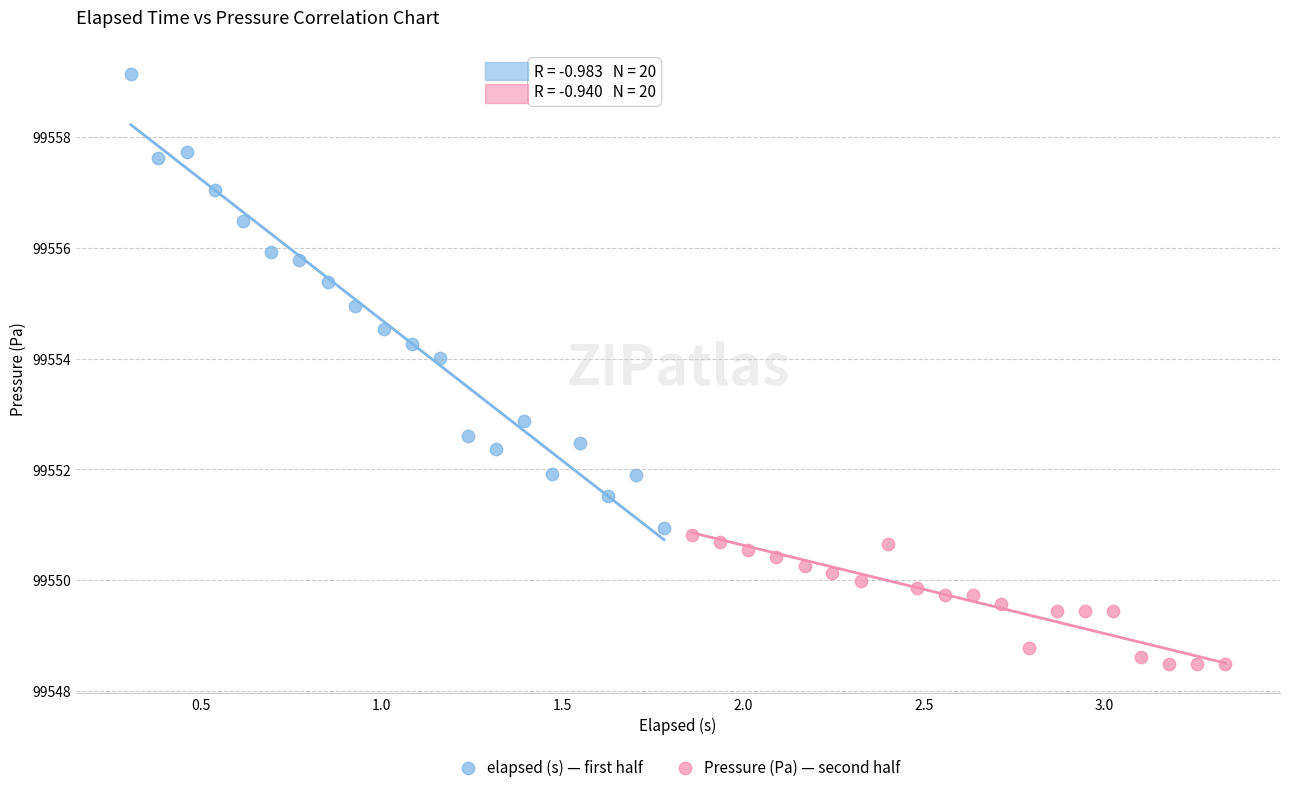

Which series reaches the minimum Y coordinate?

Pressure (Pa) — second half